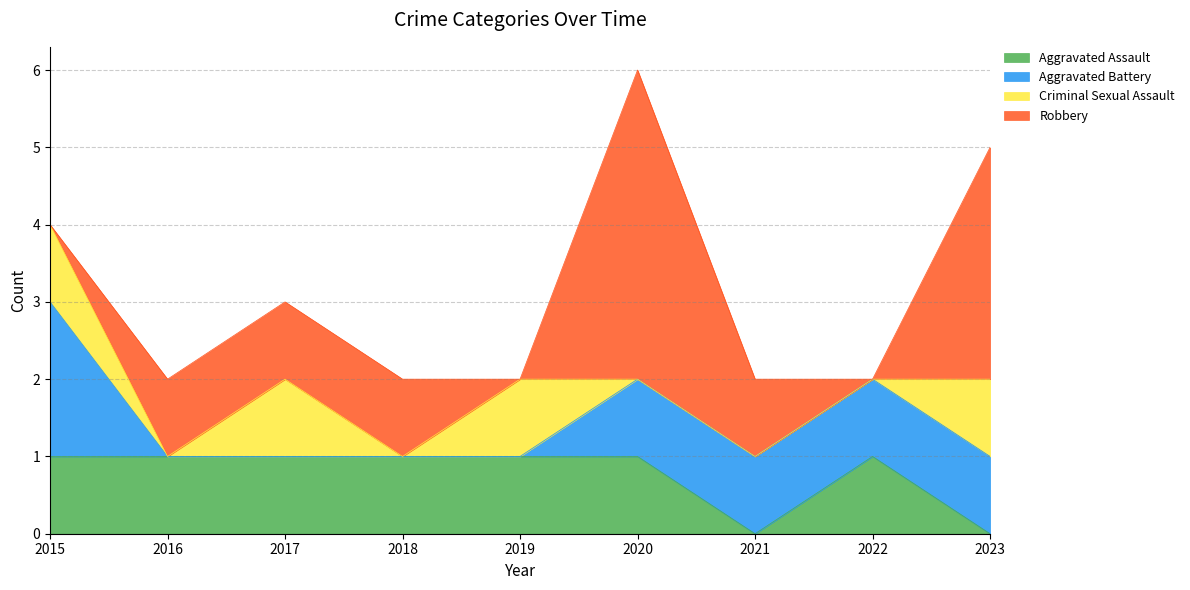

How many intersections are there between Aggravated Battery and Aggravated Assault?

1